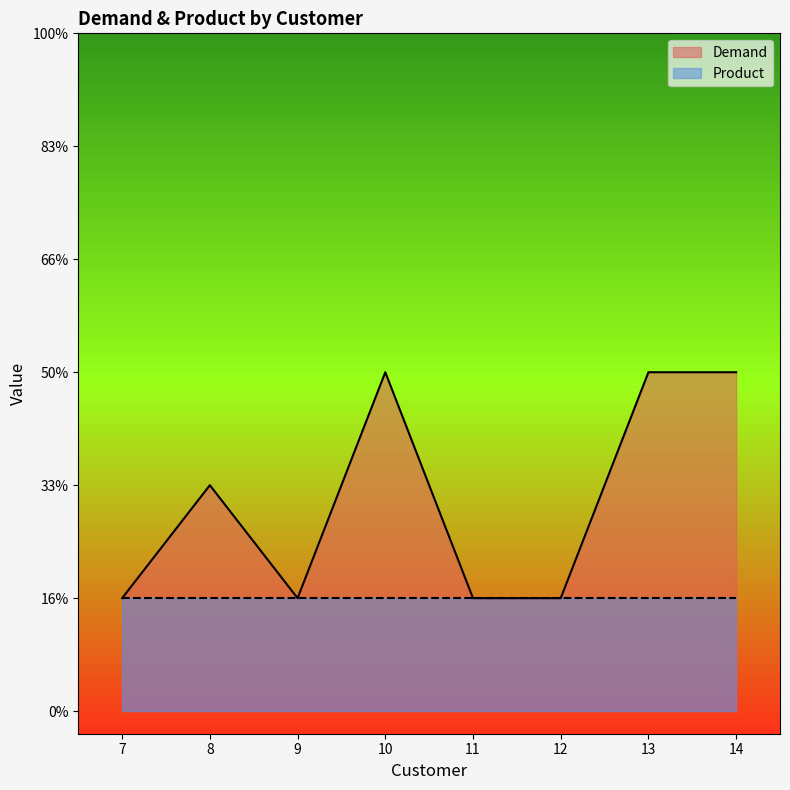

At 12, list the series in order from smallest to largest.

Product, Demand